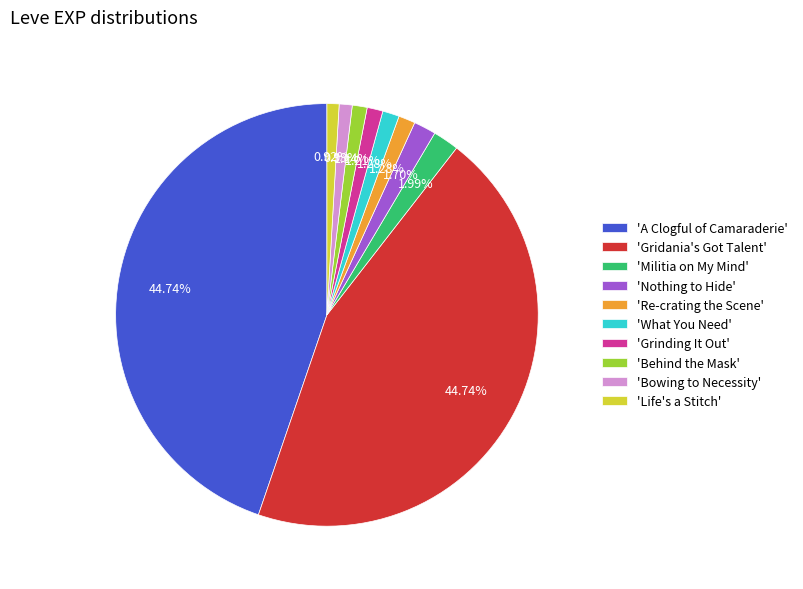

Is the sum of 'Gridania's Got Talent' and 'What You Need' greater than half?

No